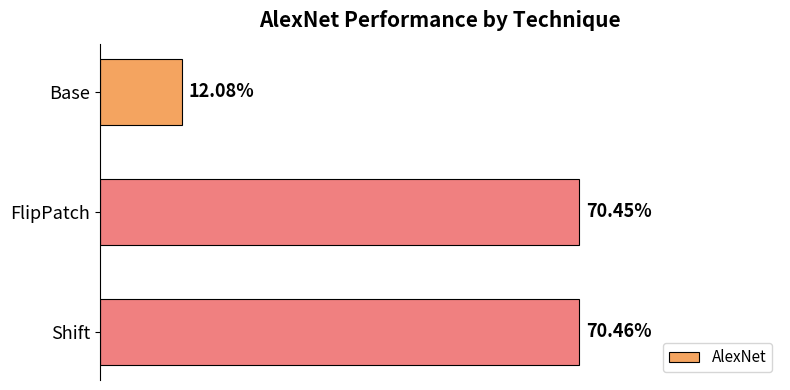

How many values are between 0 and 1?

3